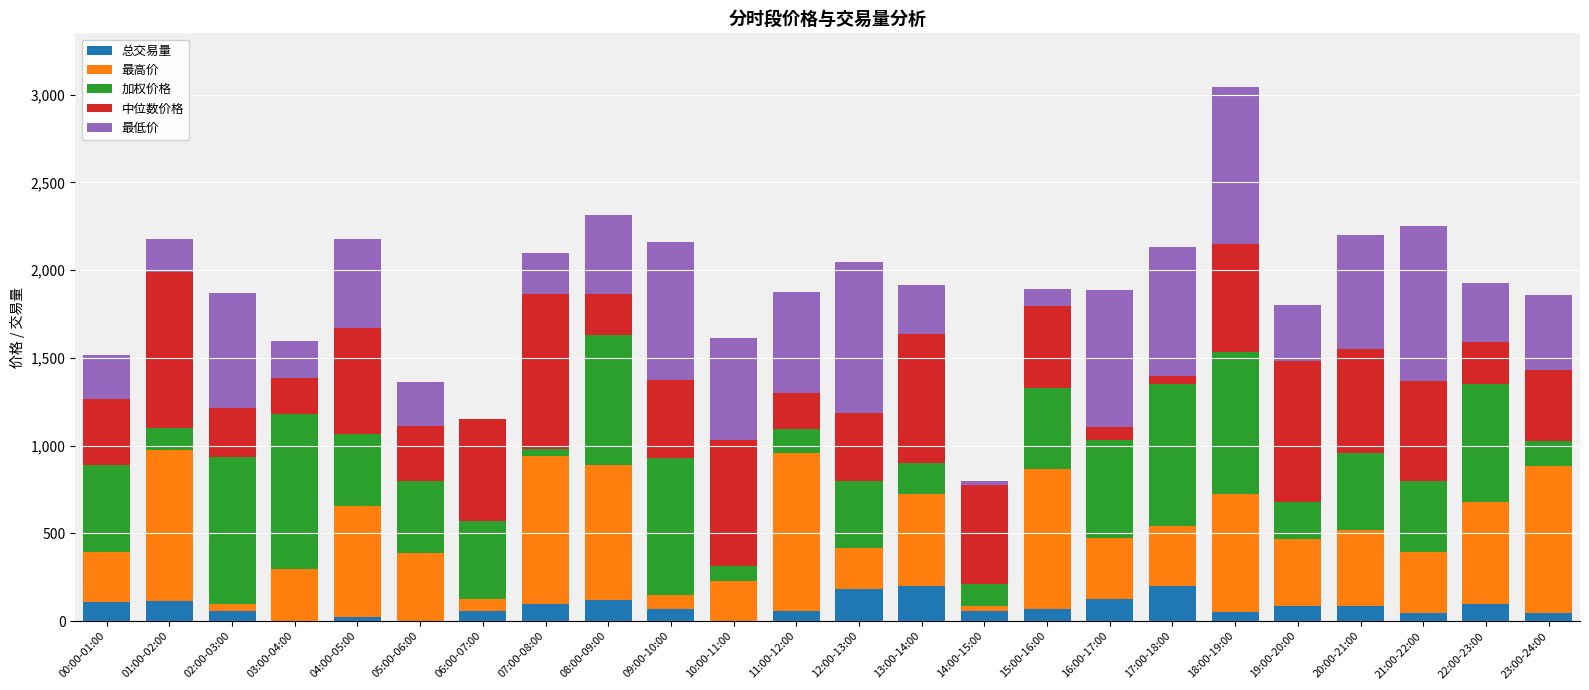

At which category is the sum across all series the highest?

18:00-19:00